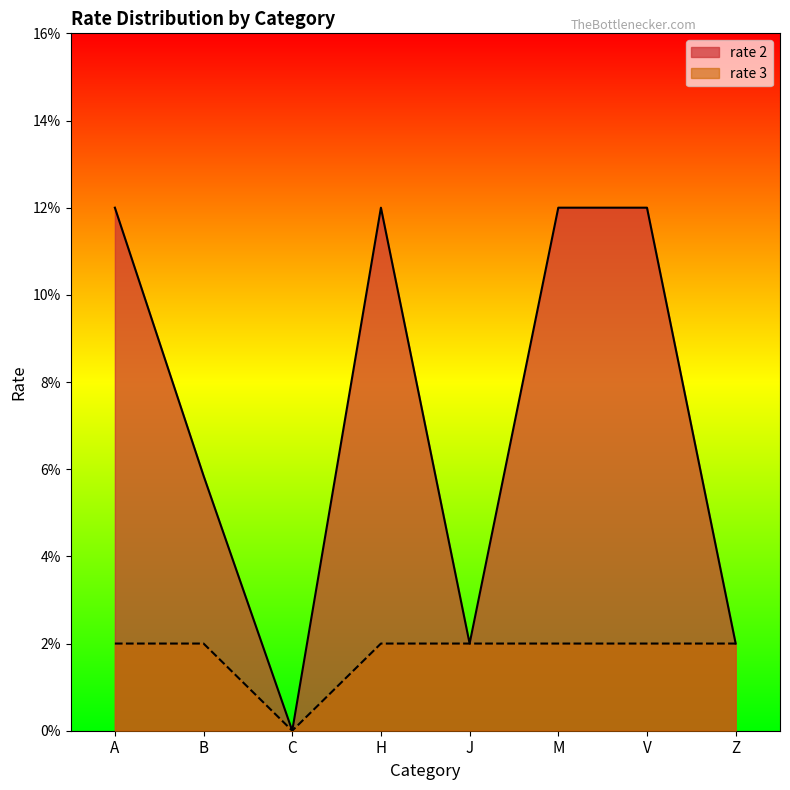

How many interior local peaks does the rate 2 series have?

1